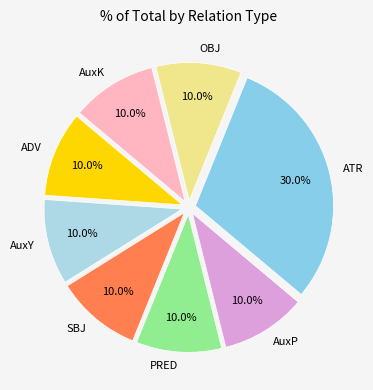

Which category has the biggest portion of the pie?

ATR